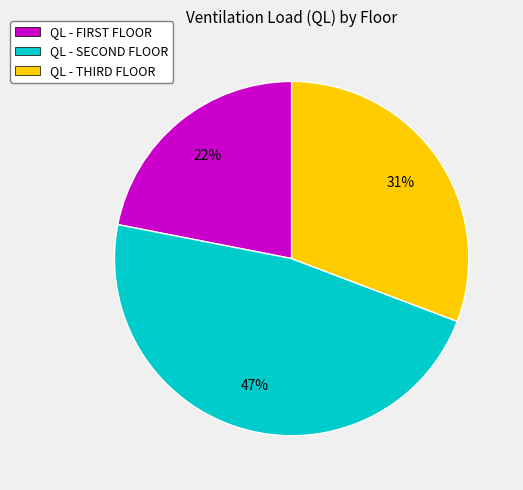

To the nearest percent, what is the average slice percentage?

33%